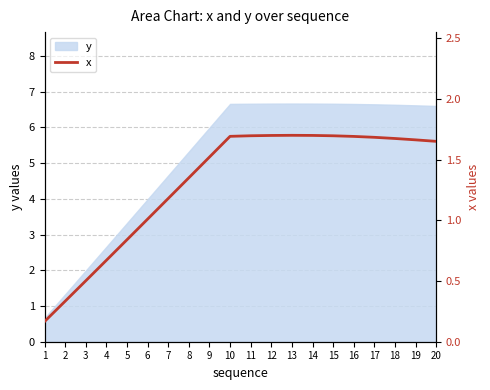

Approximately how many times larger is the value at 14 compared to 6?

1.7